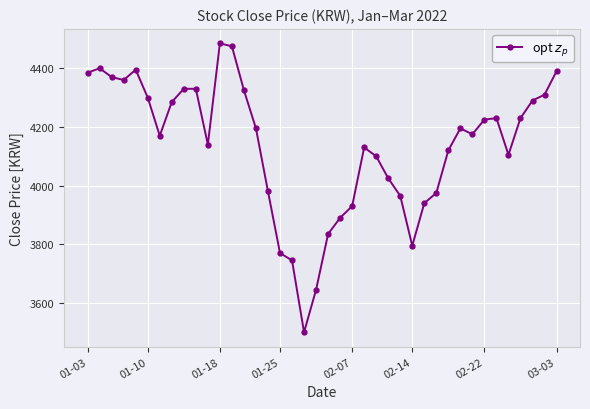

How many points are lower than both their immediate neighbors (excluding endpoints)?

7